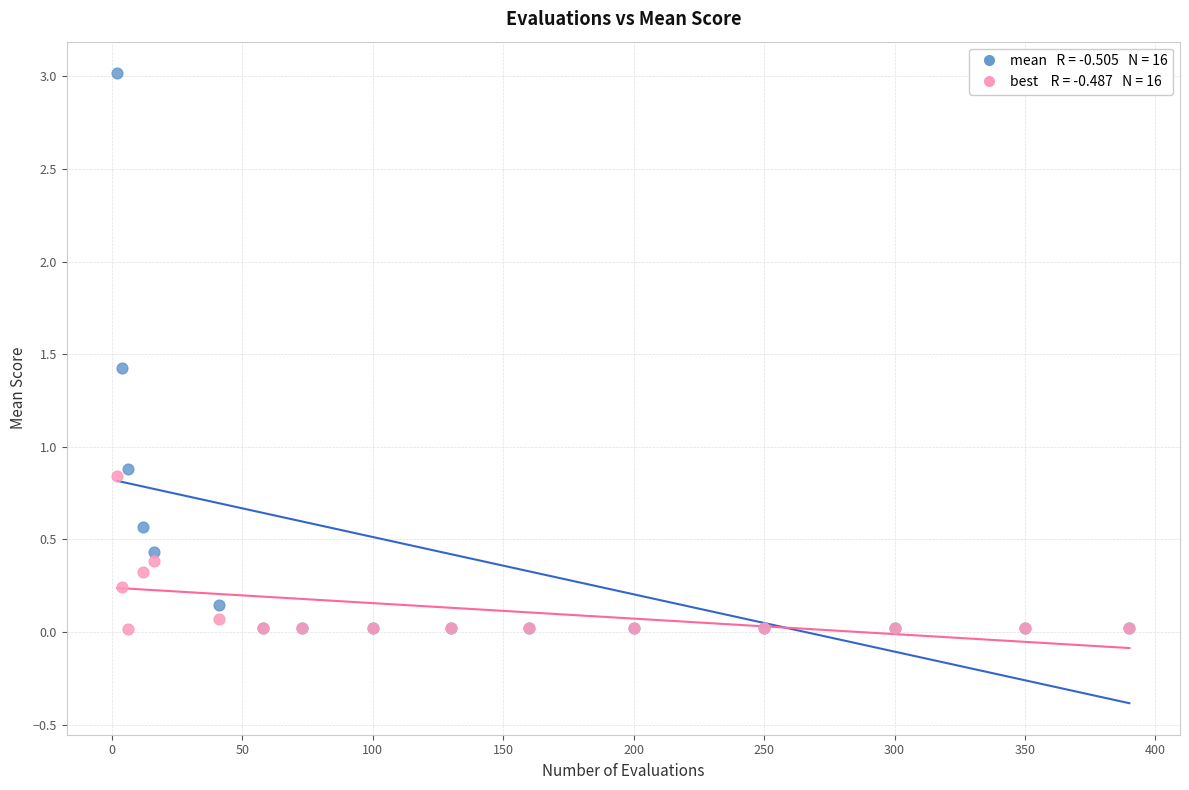

Across all series, what Y value is closest to 1?

0.9